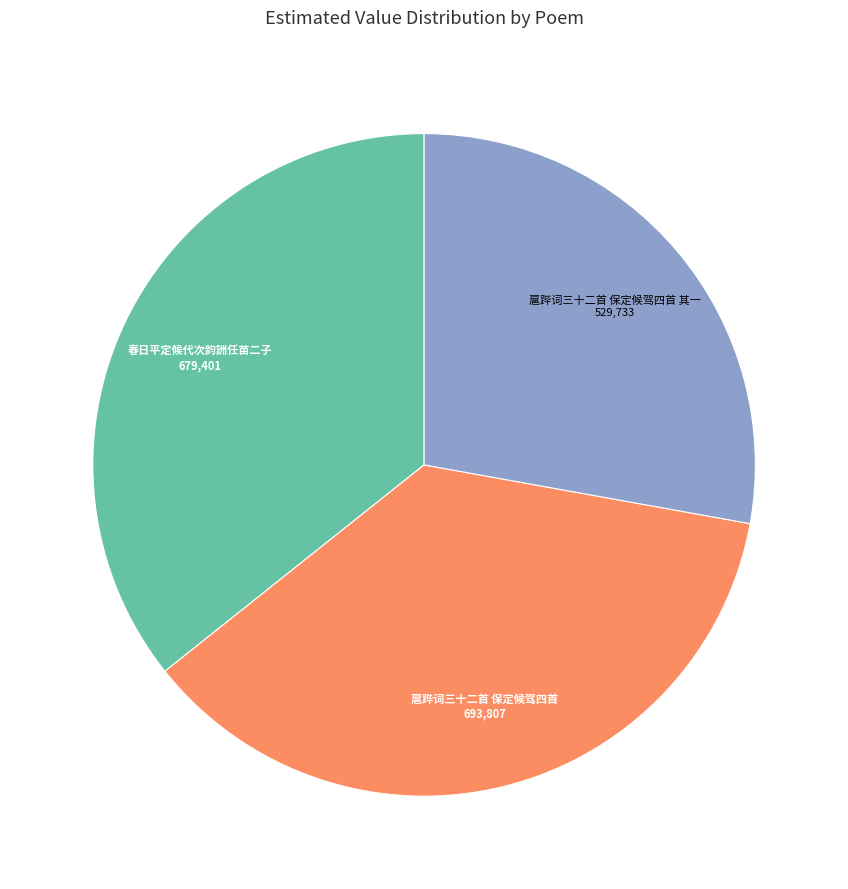

Is there a majority slice in this chart?

No